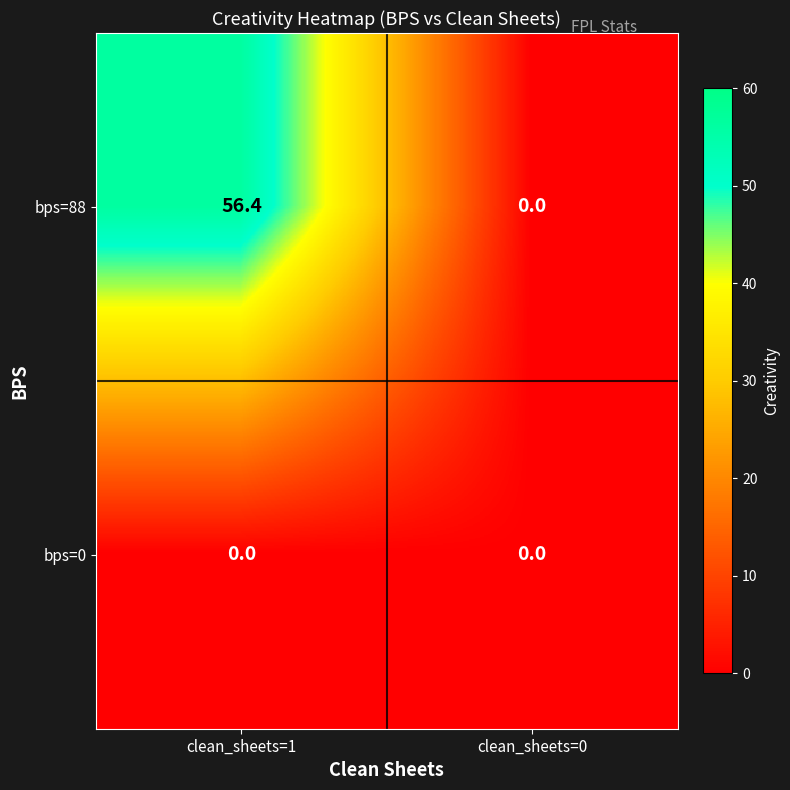

Reading left to right, what are all the values shown in this chart?

bps=88: clean_sheets=1=56.4	clean_sheets=0=0.0
bps=0: clean_sheets=1=0.0	clean_sheets=0=0.0